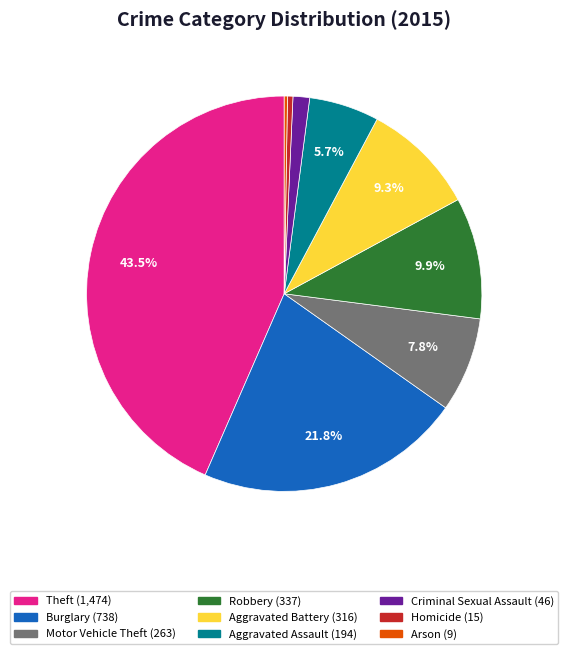

What portion of the pie excludes Theft?

56.5%